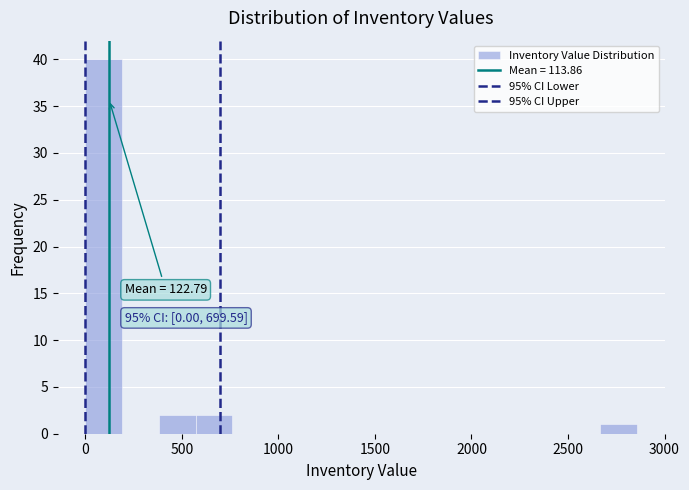

Read against the x-axis, roughly where is the centre of the tallest bar?

100